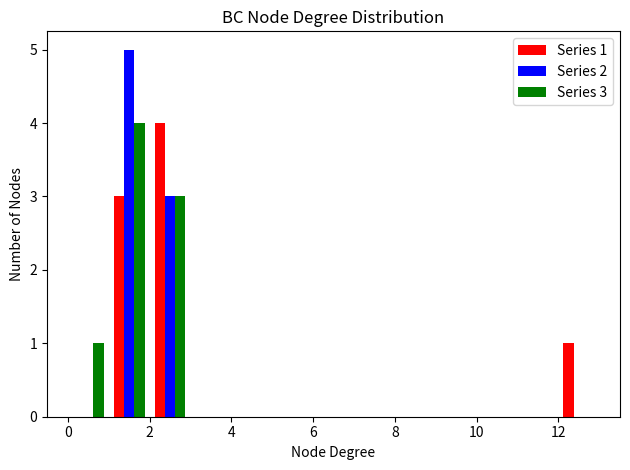

In the Series 1 series, which range on the x-axis has the tallest bar?

2 to 3